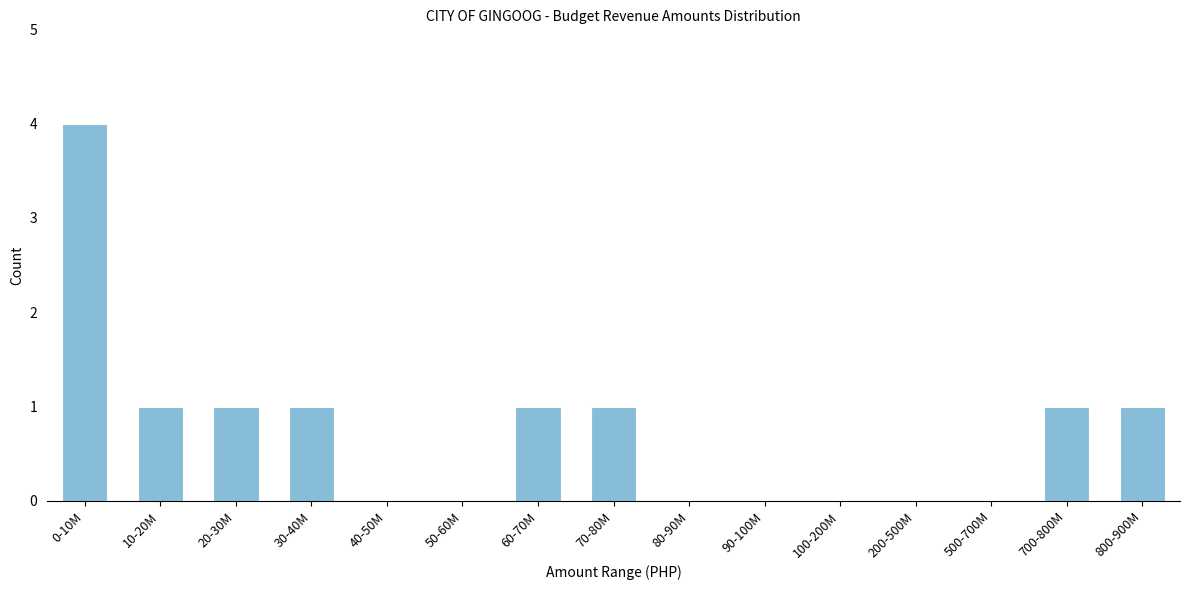

Reading right to left, what are all the values shown in this chart?

800-900M=1	700-800M=1	500-700M=0	200-500M=0	100-200M=0	90-100M=0	80-90M=0	70-80M=1	60-70M=1	50-60M=0	40-50M=0	30-40M=1	20-30M=1	10-20M=1	0-10M=4